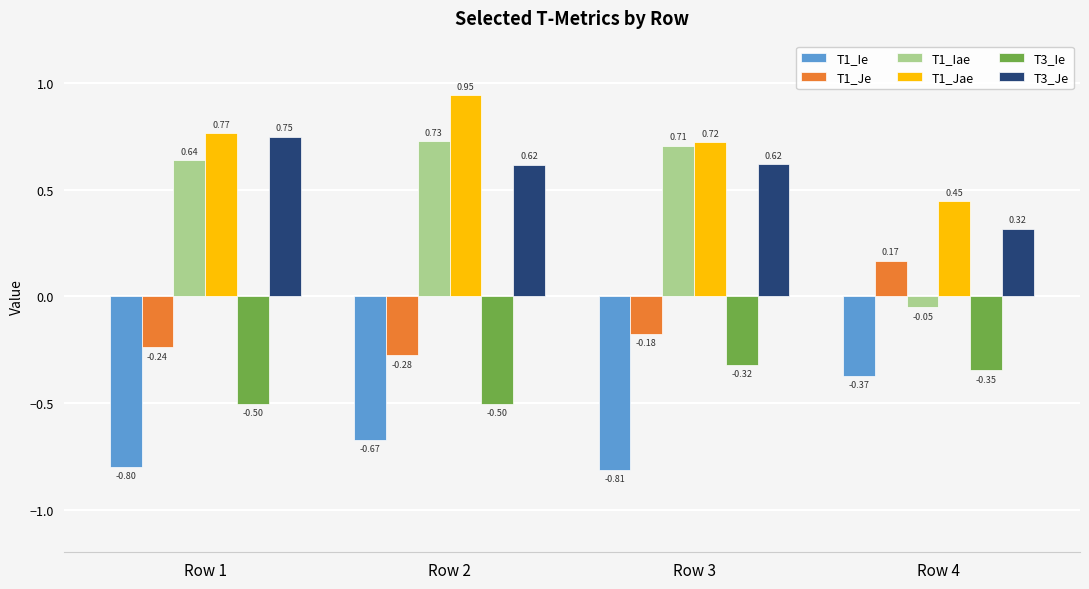

Where does the T1_Iae series first go above 0?

Row 1